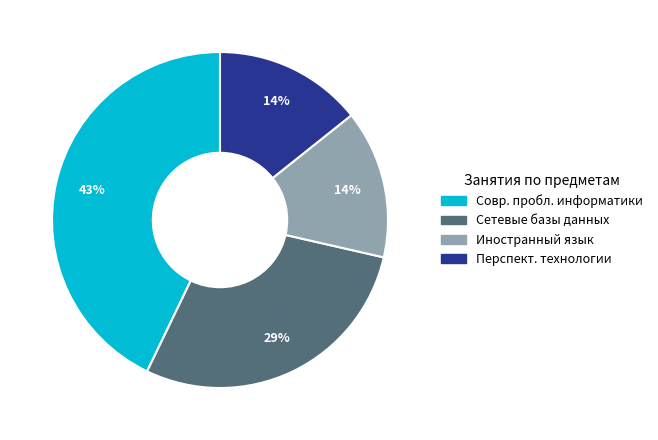

To the nearest percent, what is the average slice percentage?

25%